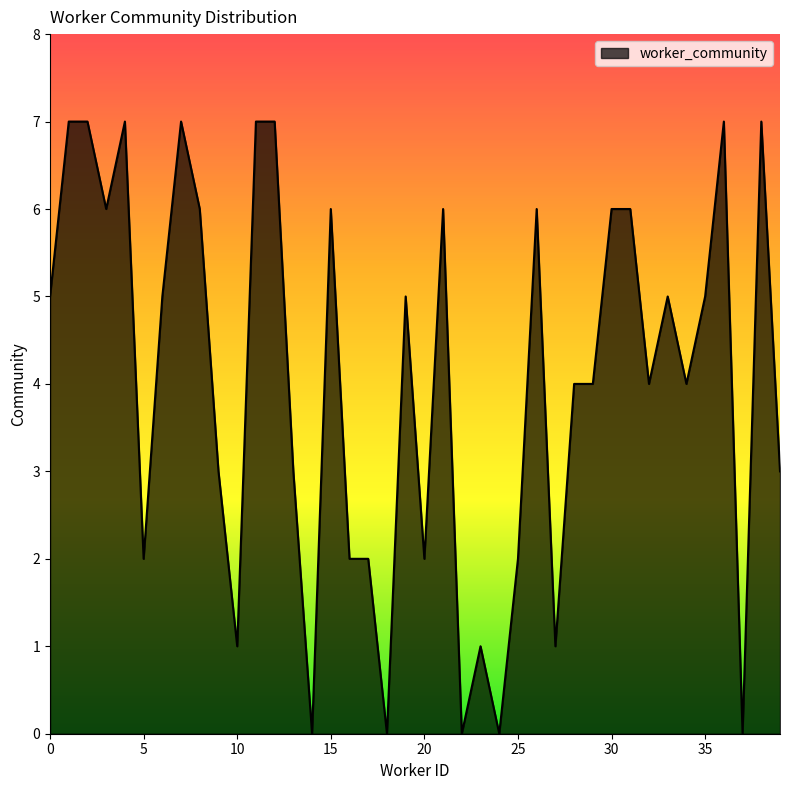

What is the difference between the maximum and minimum values?

7